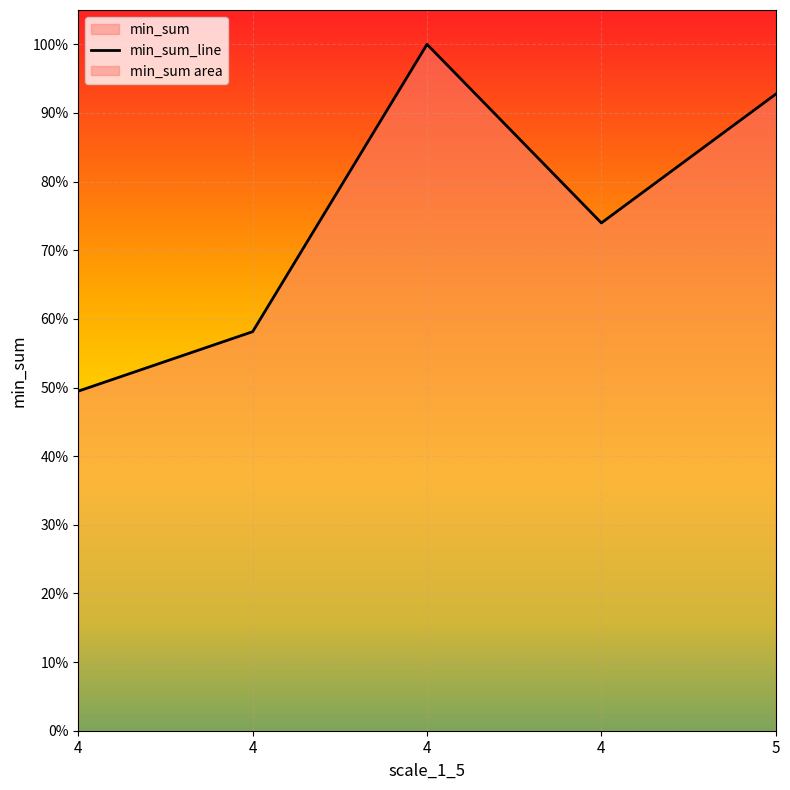

Does the chart display data point markers on the line(s)?

No